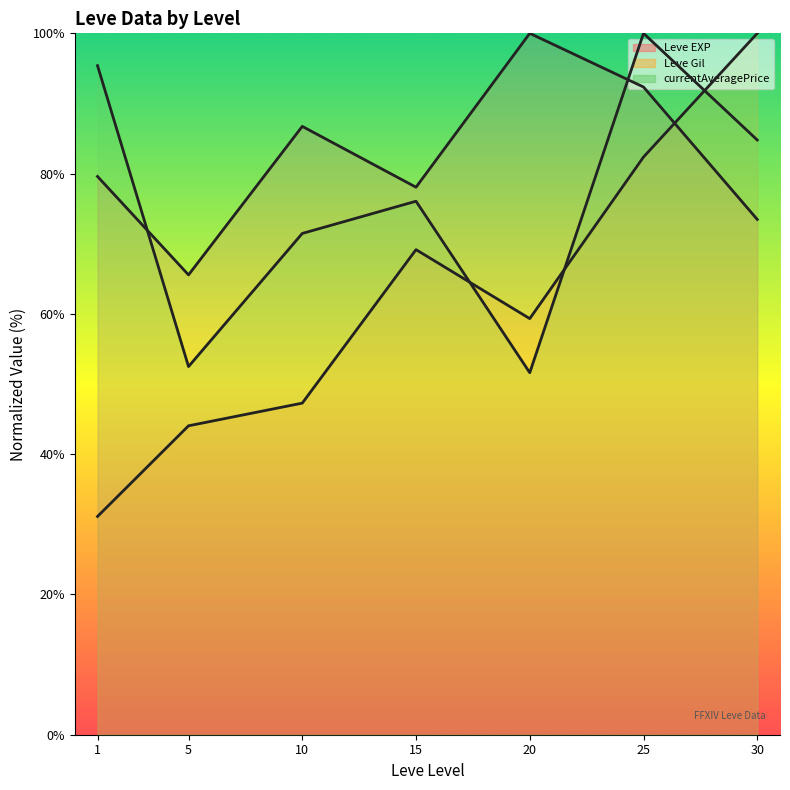

How many interior local valleys does the Leve EXP (line) series have?

2